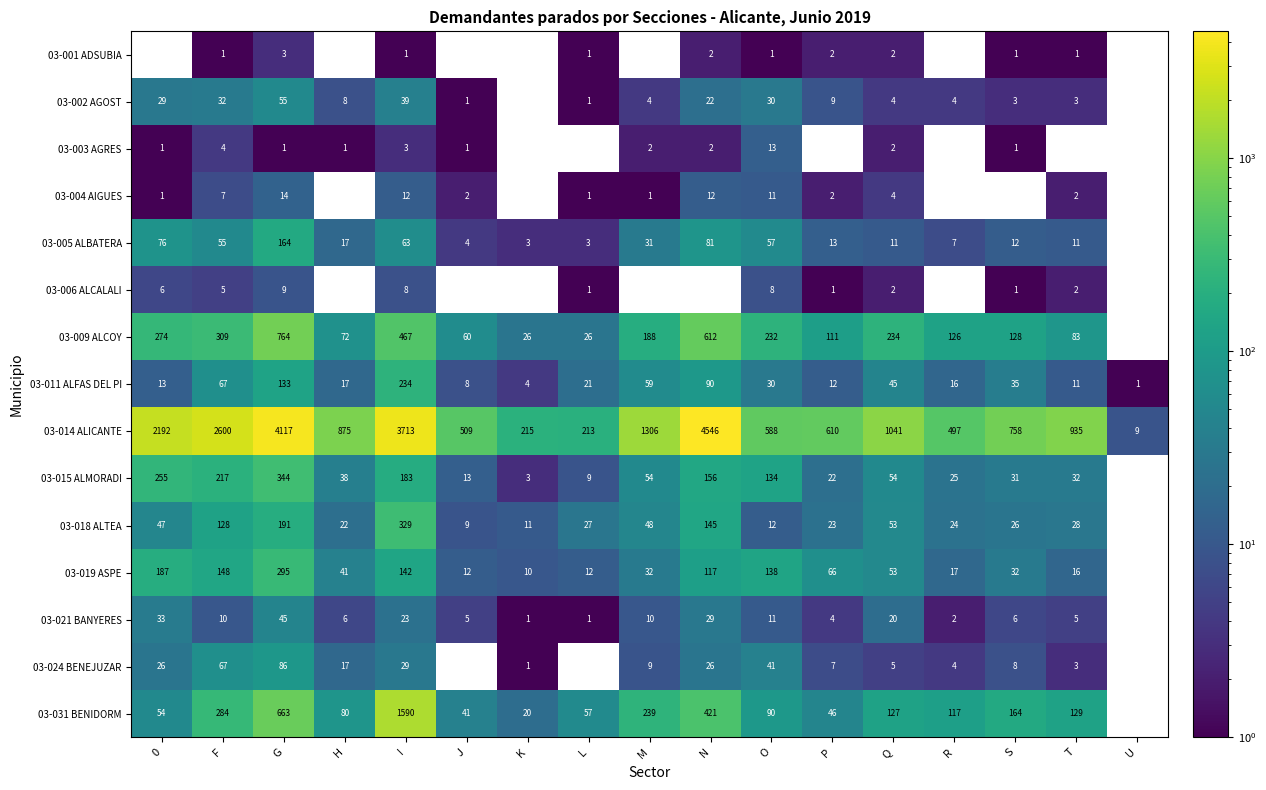

What is the minimum value shown in the chart?

1.0